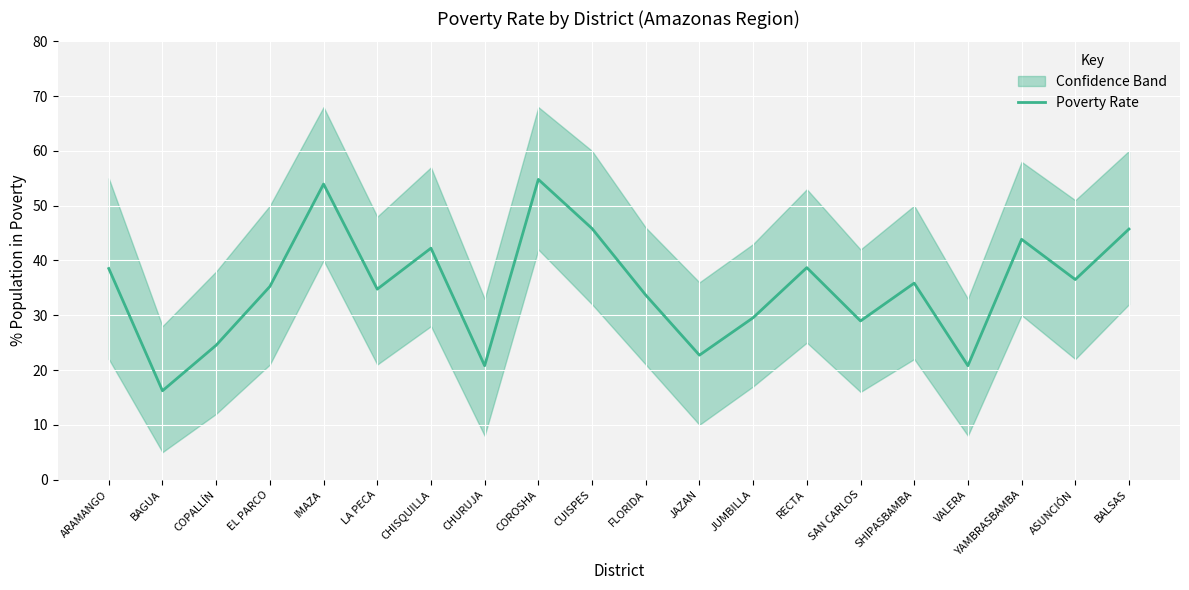

Rank the categories by value from highest to lowest.

COROSHA, IMAZA, CUISPES, BALSAS, YAMBRASBAMBA, CHISQUILLA, RECTA, ARAMANGO, ASUNCIÓN, SHIPASBAMBA, EL PARCO, LA PECA, FLORIDA, JUMBILLA, SAN CARLOS, COPALLÍN, JAZAN, CHURUJA, VALERA, BAGUA